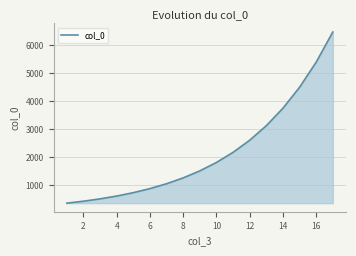

How many lines are shown in the chart?

1